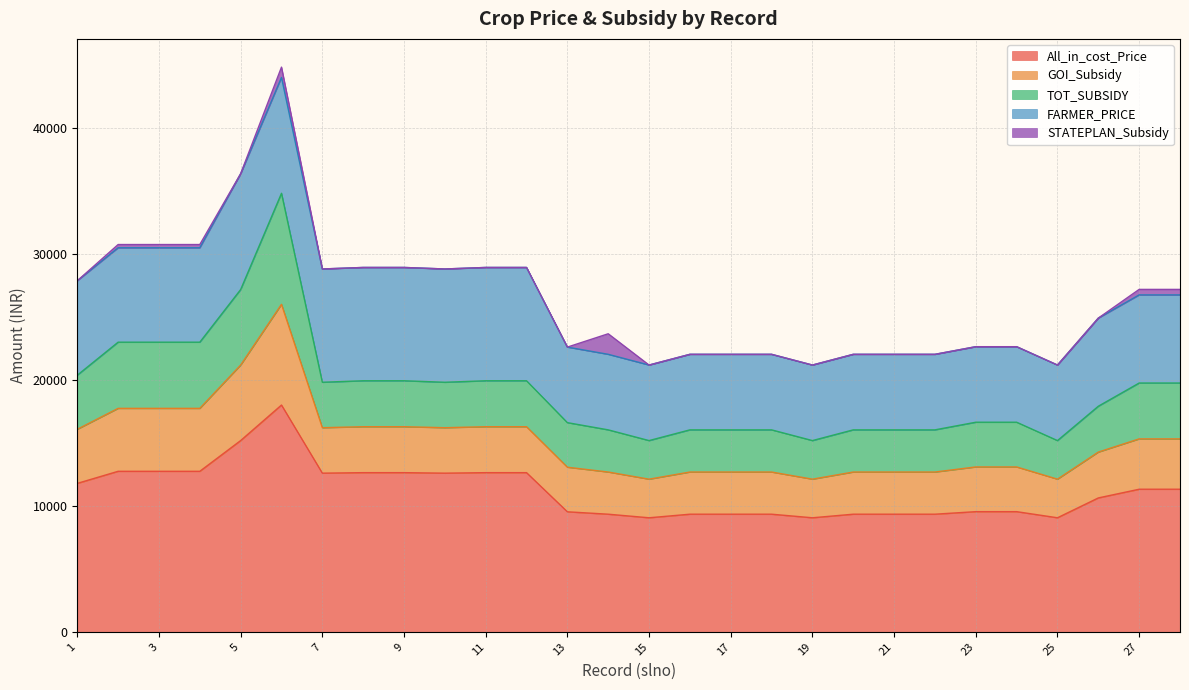

Does the chart have visible grid lines?

Yes